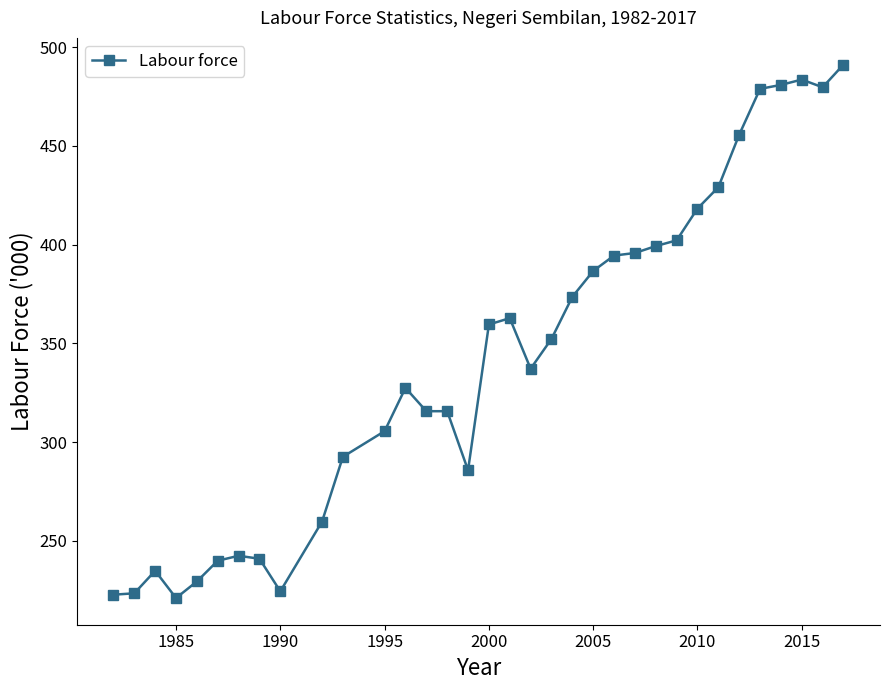

What is the difference between the maximum and second lowest values?

268.4